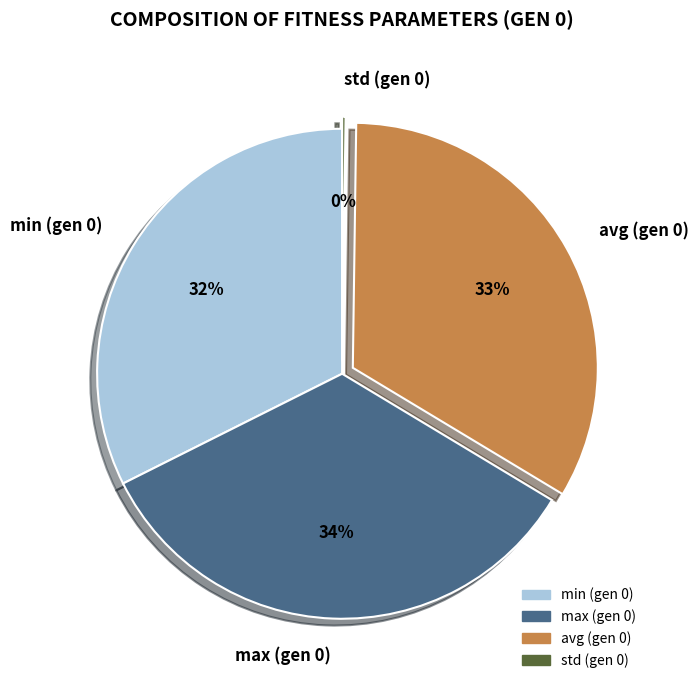

To the nearest percent, what is the difference between the largest and smallest slice percentages?

34%